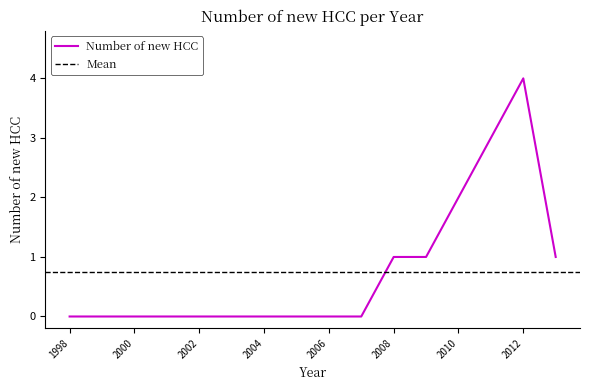

What is the average value?

1